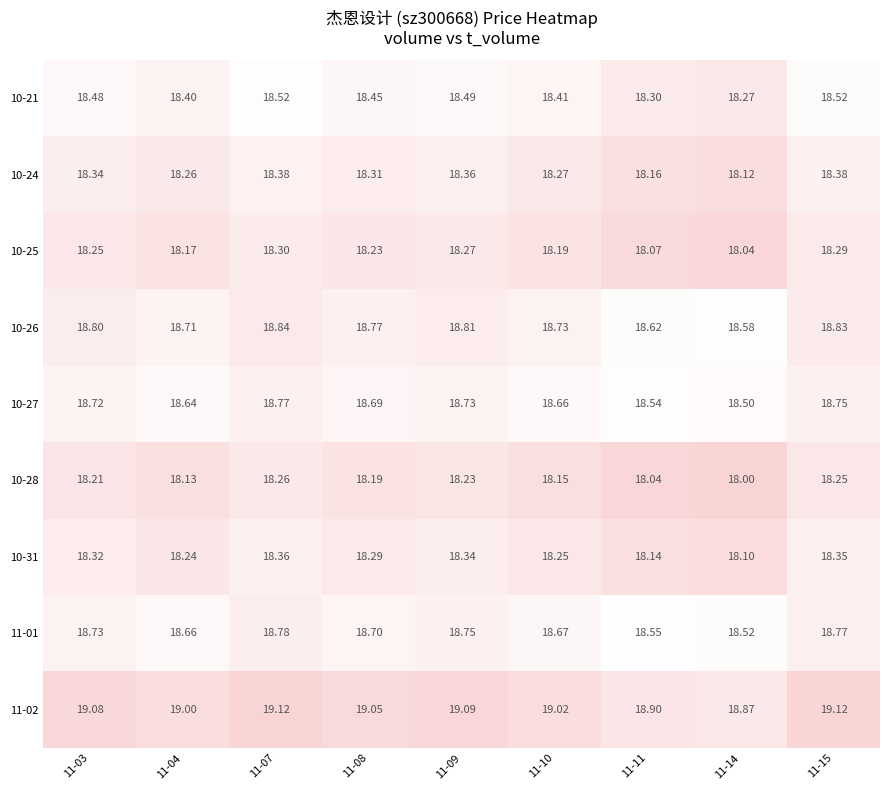

At which category is the sum across all series the highest?

11-07